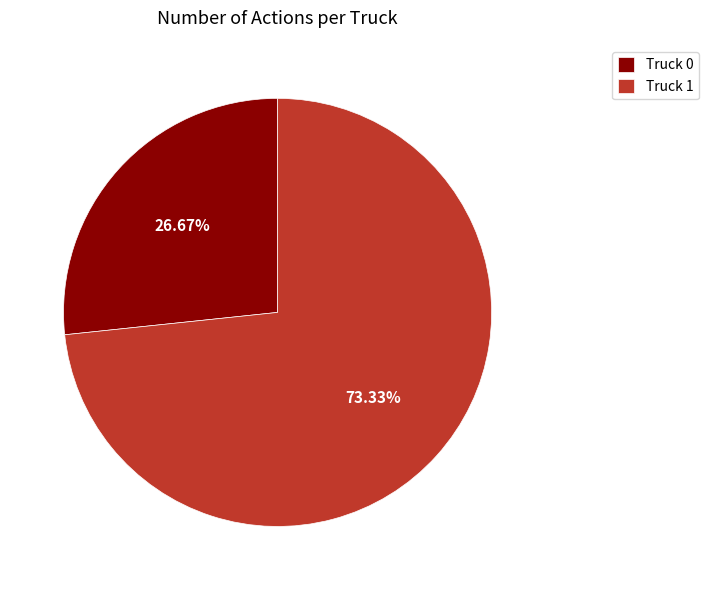

To the nearest percent, what is the difference between the largest and smallest slice percentages?

47%